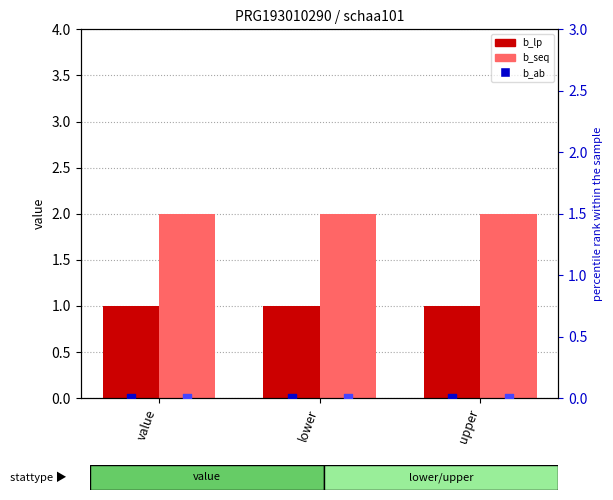

At which category is the sum across all series the highest?

value